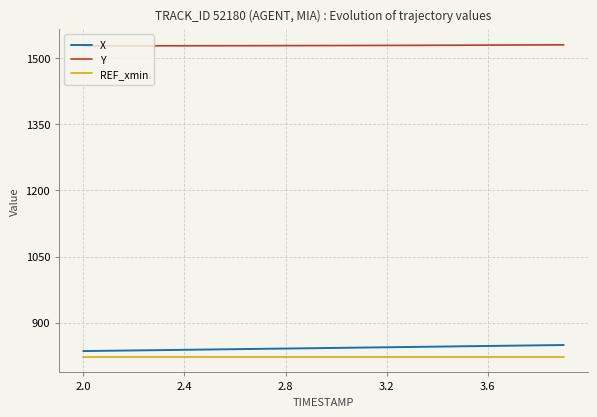

Does the chart display data point markers on the line(s)?

No